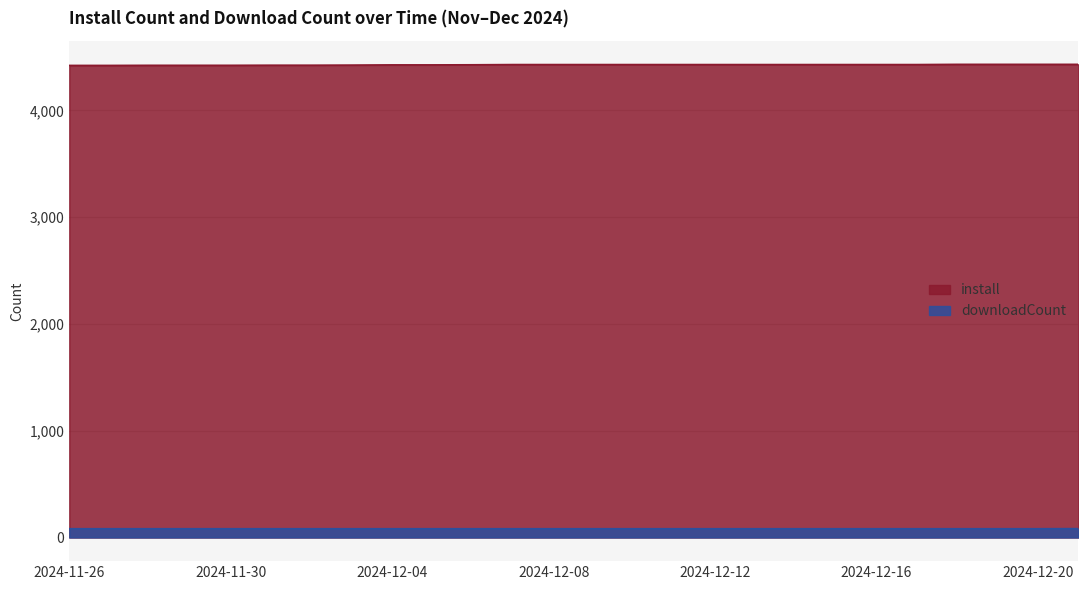

List the series in order of their peak value, lowest first.

downloadCount, install